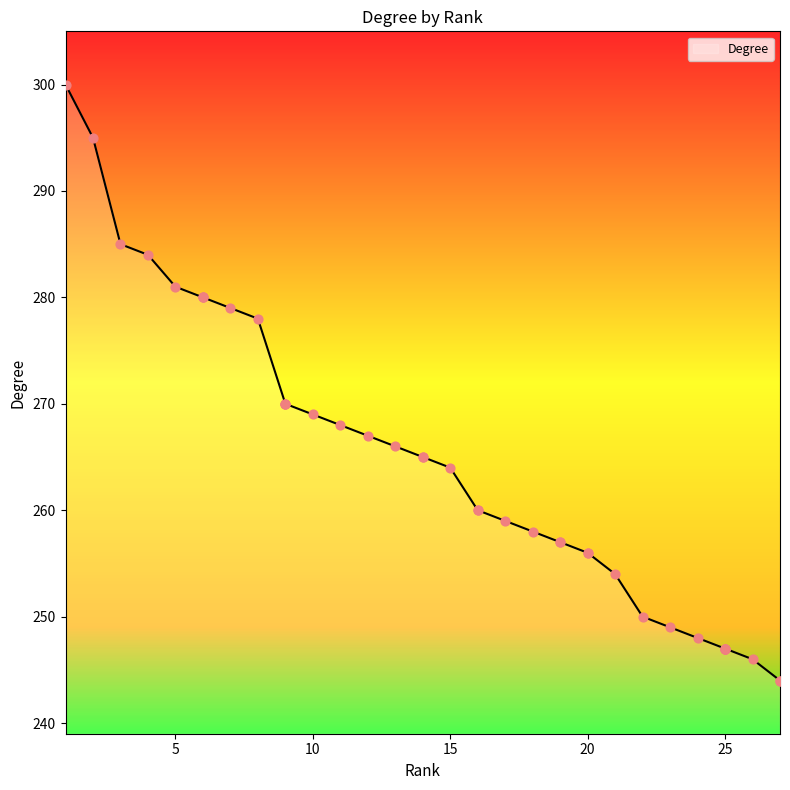

Between 9 and 20, which is larger?

9